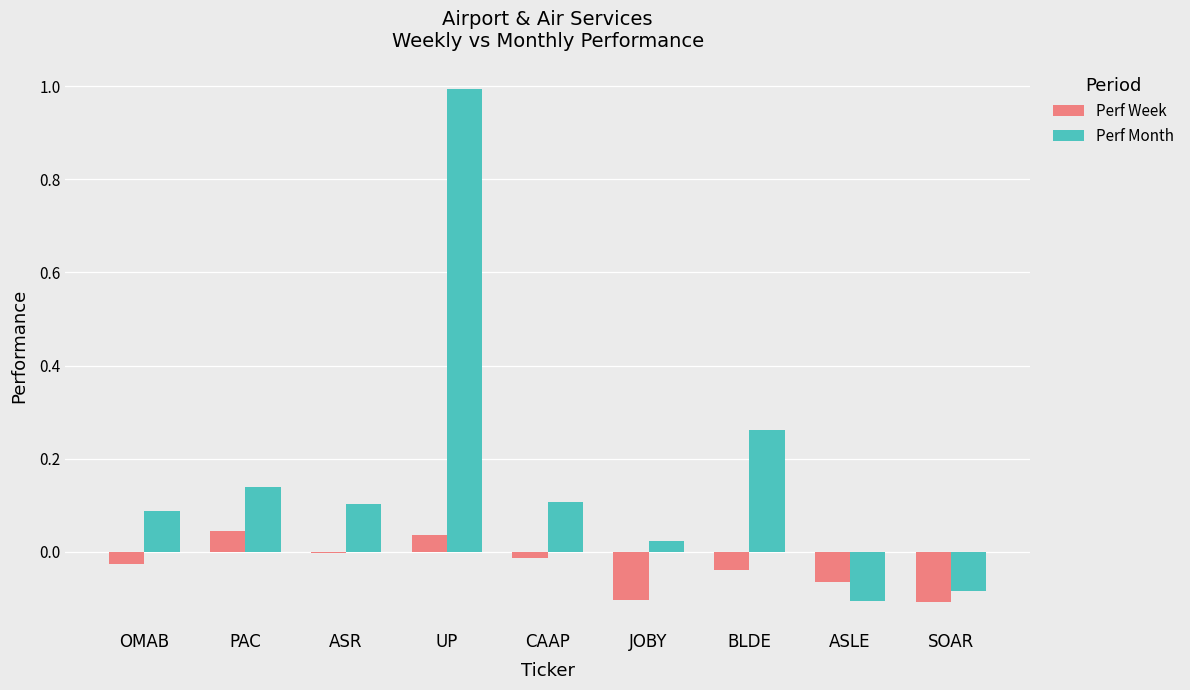

Does the chart contain stacked bars?

No